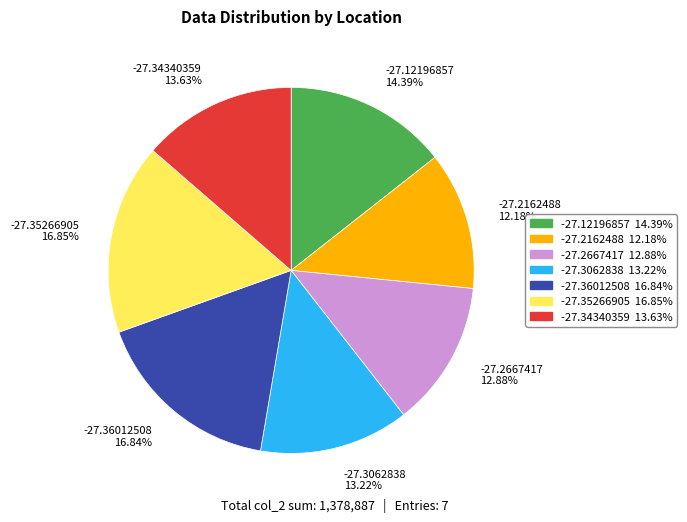

To the nearest percent, what percentage of the pie is -27.2667417?

13%